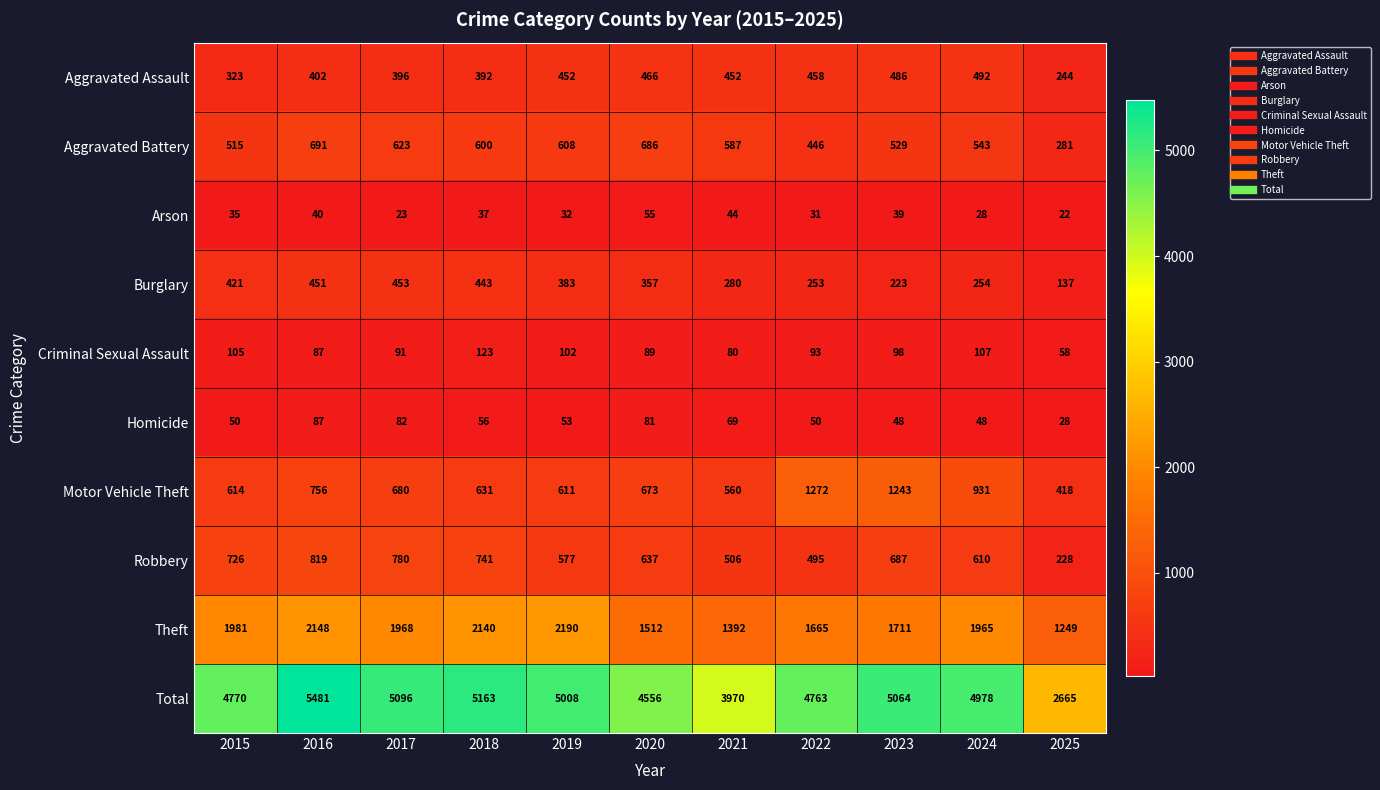

What is the maximum value shown in the chart?

5481